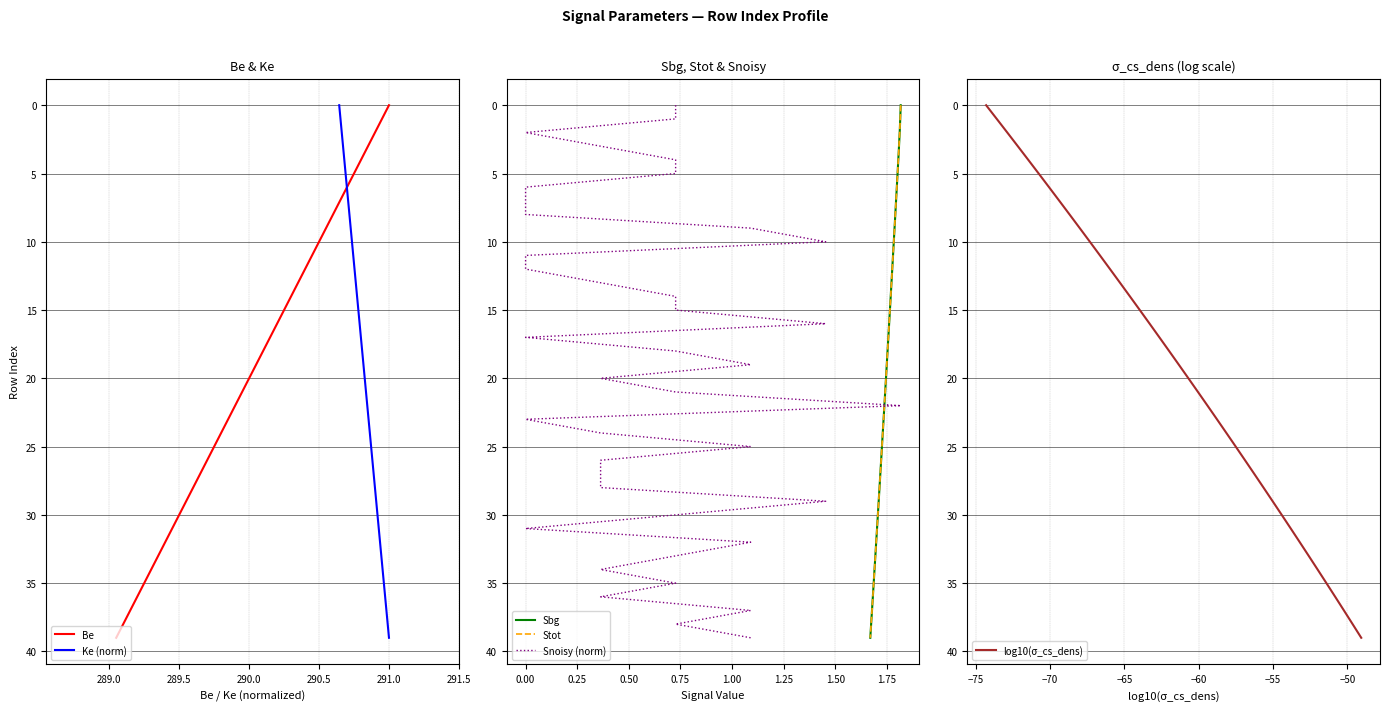

The value of Be at 21 is 15. True or false?

False